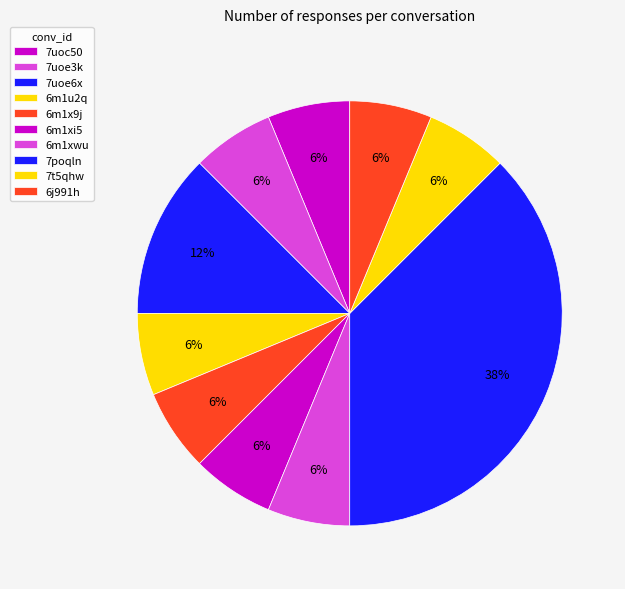

To the nearest percent, what percentage of the pie is 6j991h?

6%